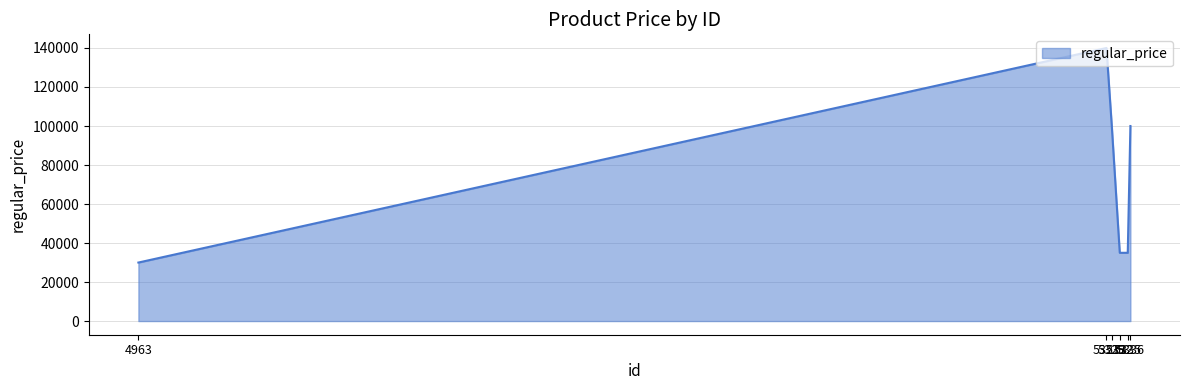

How many series are shown in this chart?

1